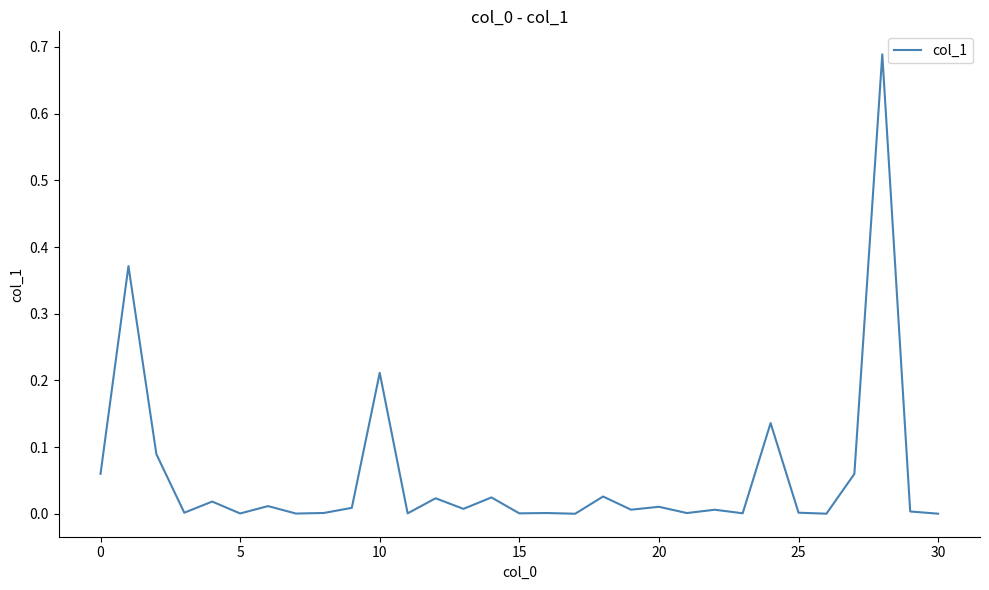

How many points are higher than both their immediate neighbors (excluding endpoints)?

12